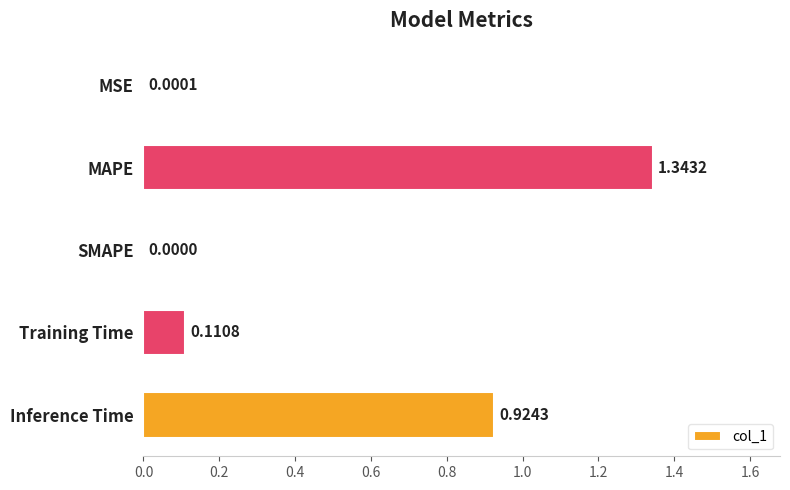

Between SMAPE and Inference Time, which is larger?

Inference Time